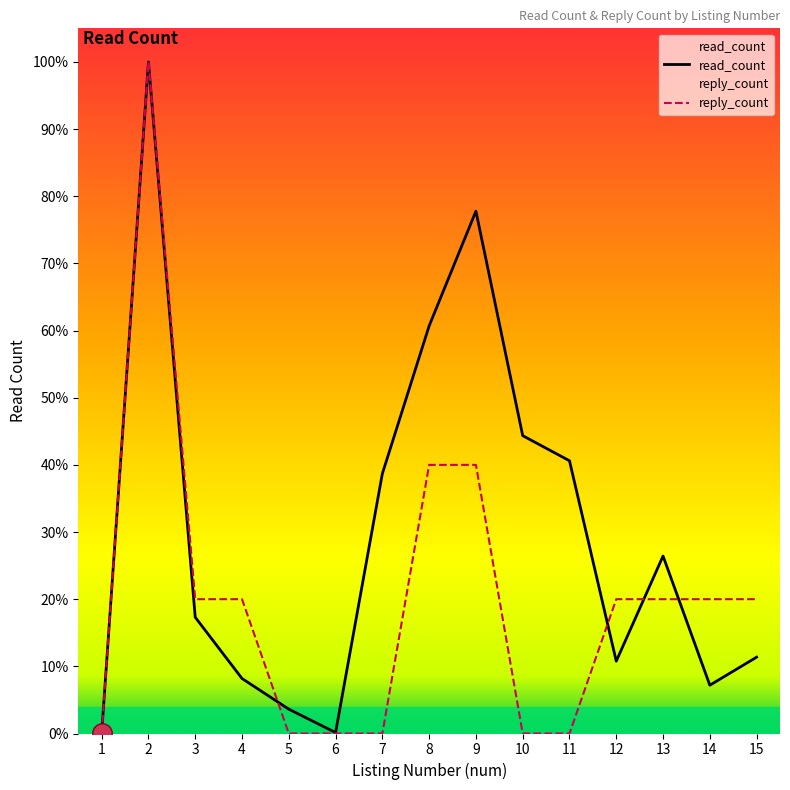

What is the value of the read_count point at the 11th from the left?

3834.0